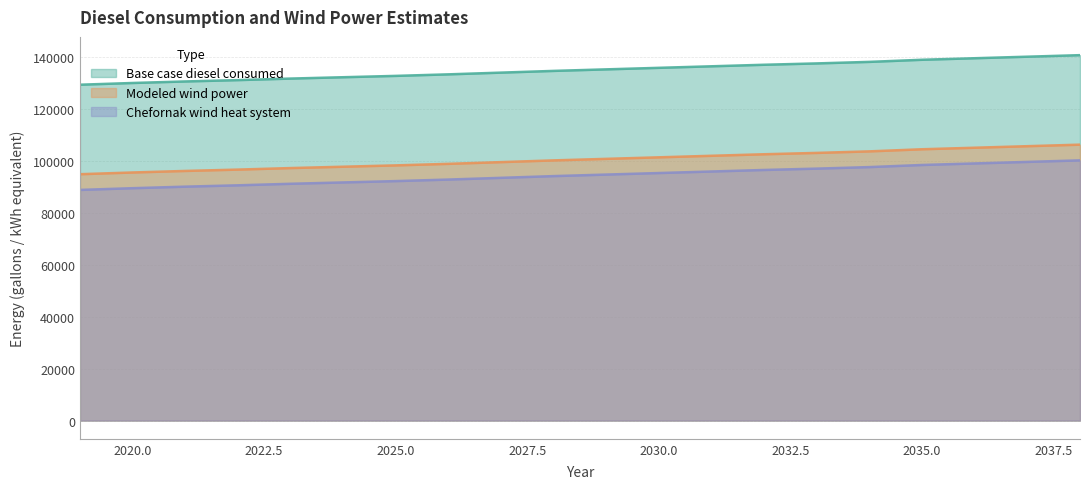

Is the value of Chefornak wind heat system at 2038 greater than the value of Modeled wind power at 2029?

No